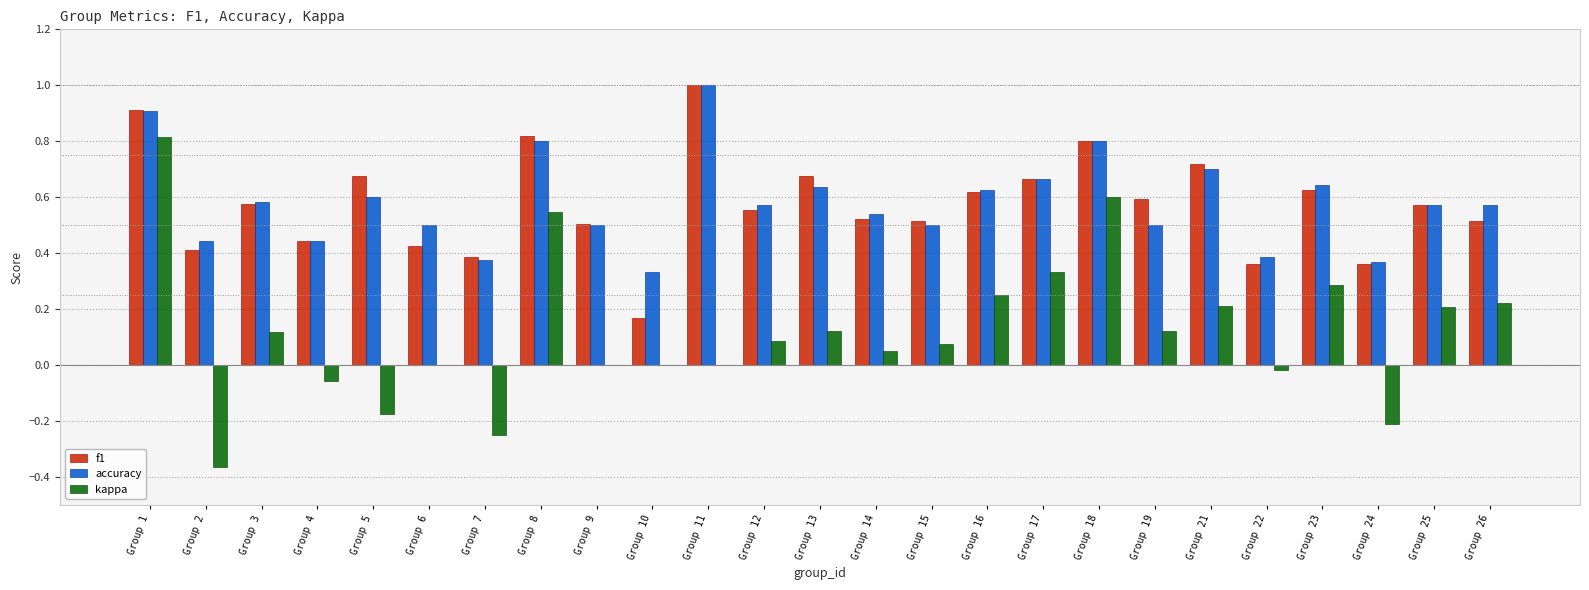

Which label corresponds to the largest value in the chart?

Group 11